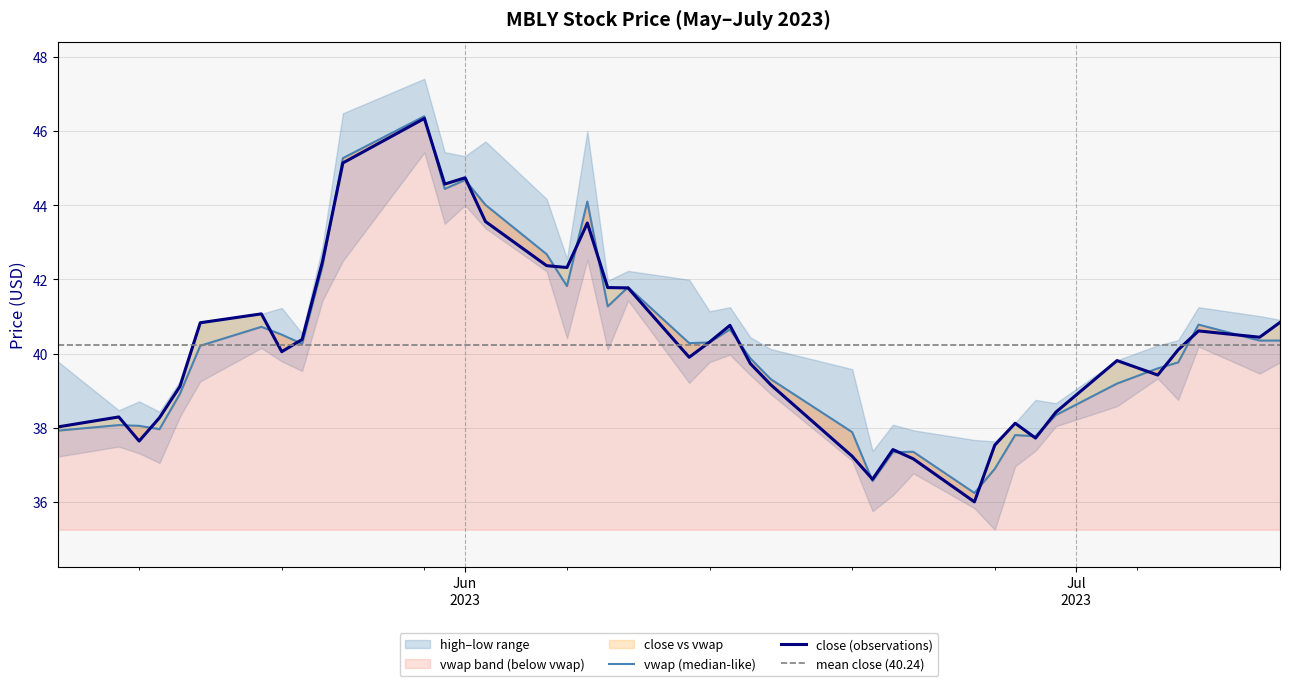

At how many categories does at least one series exceed 45?

6